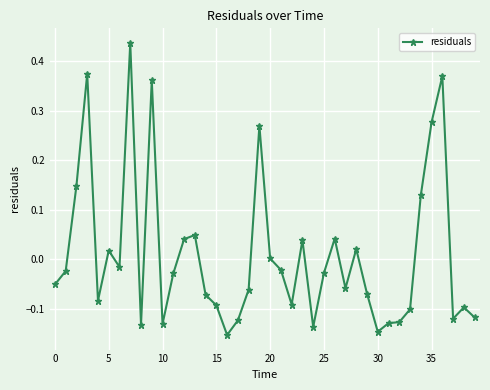

What is the difference between the second highest and second lowest values?

0.5